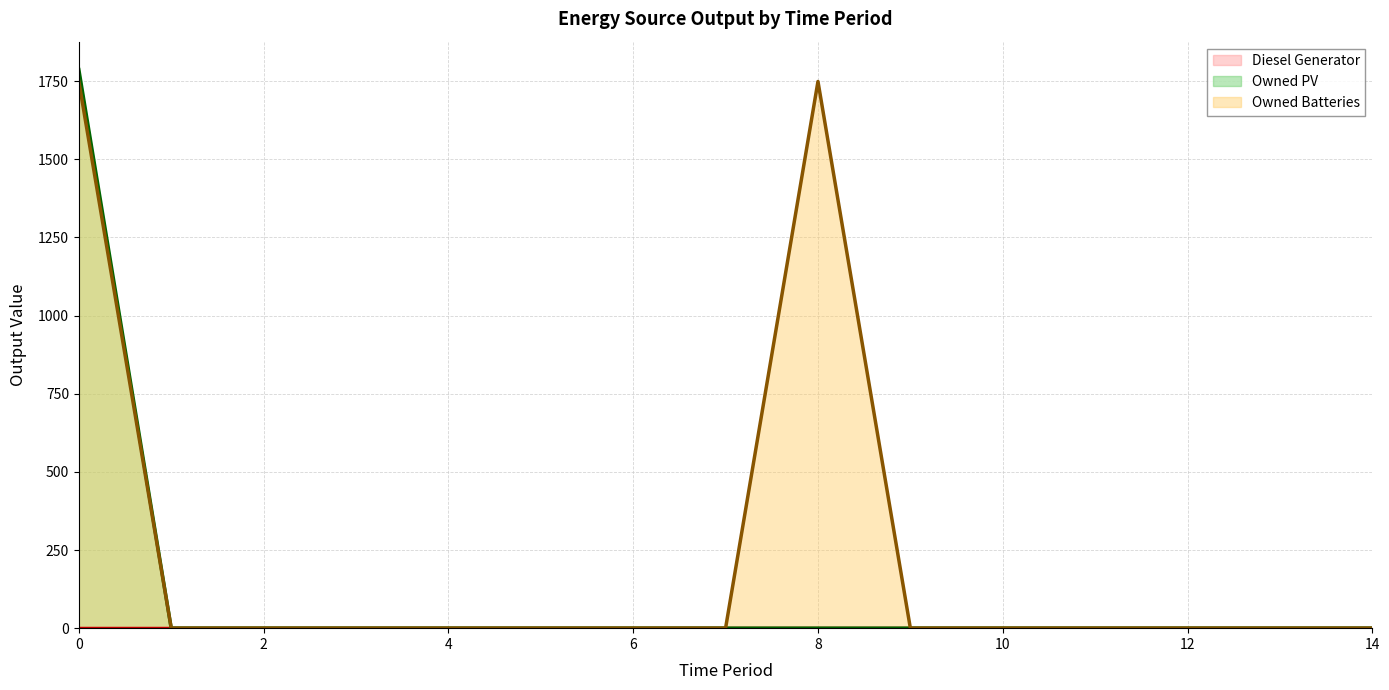

True or false: Diesel Generator (line) and Owned Batteries (line) cross at least once.

False